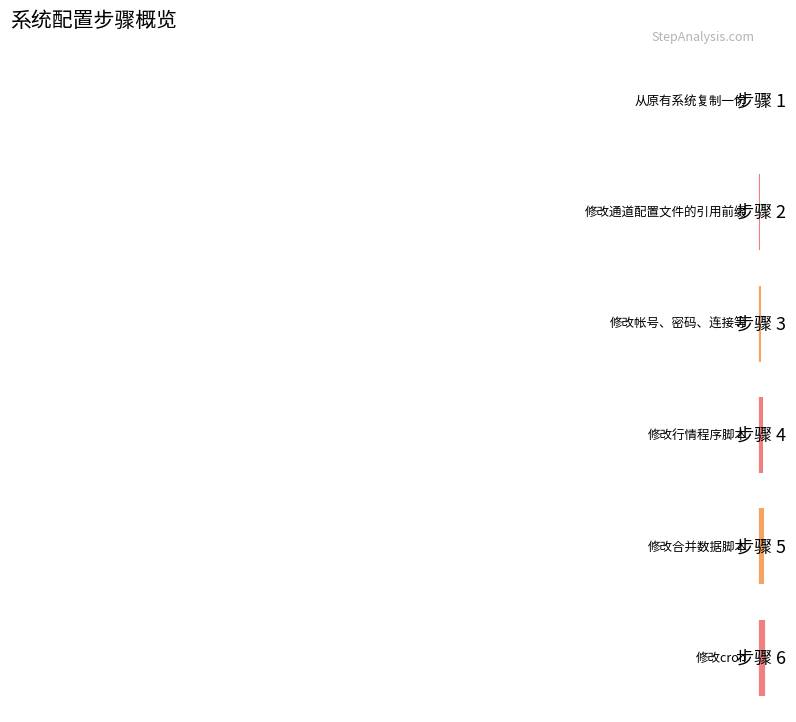

How many bars are there in total?

6